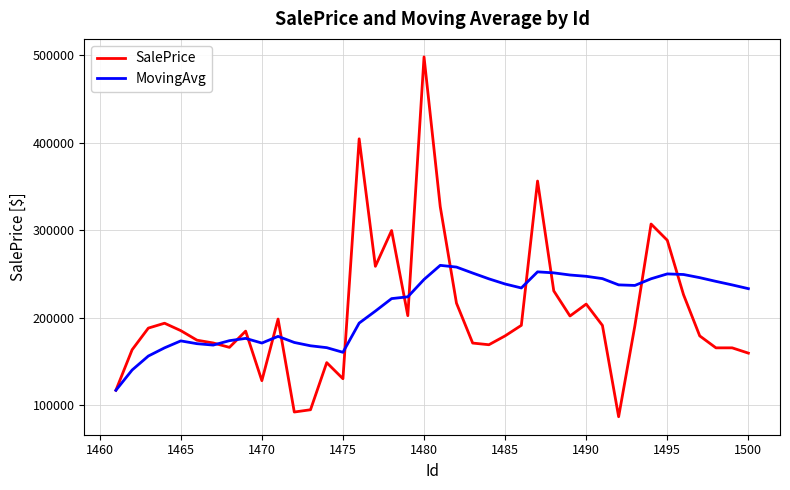

What are all the series names shown in the legend?

SalePrice, MovingAvg